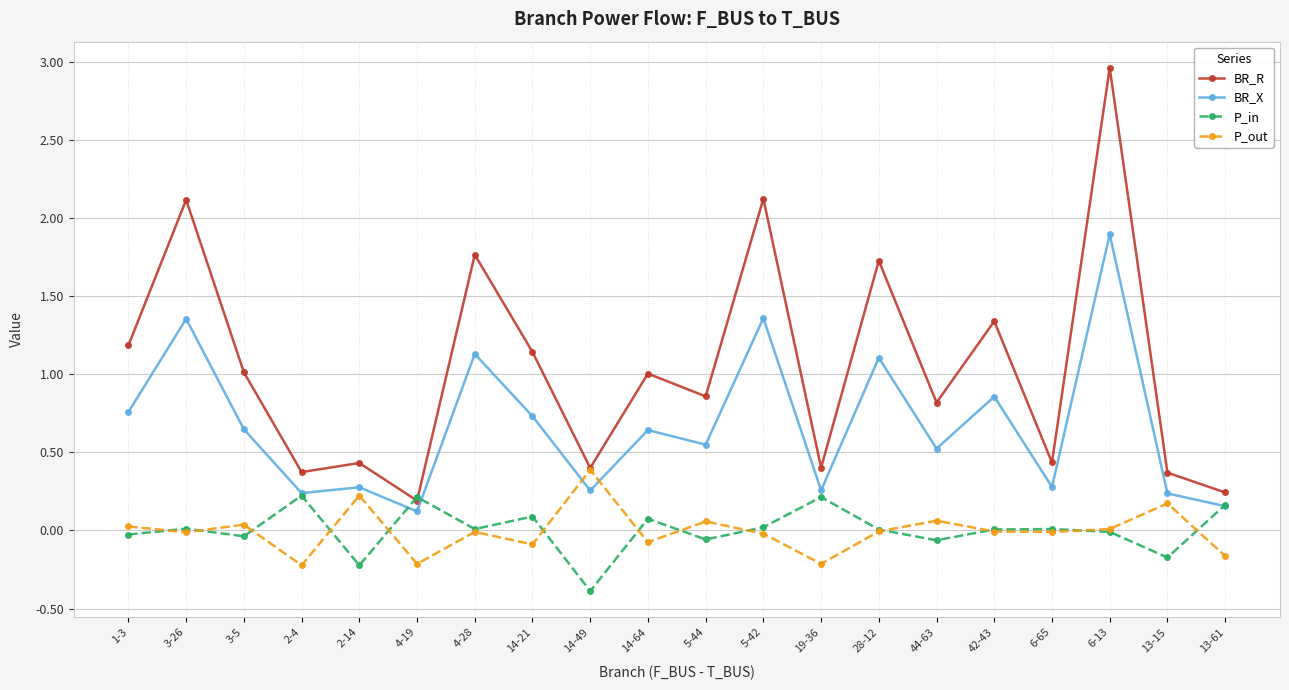

True or false: P_in and BR_X intersect in this chart.

True